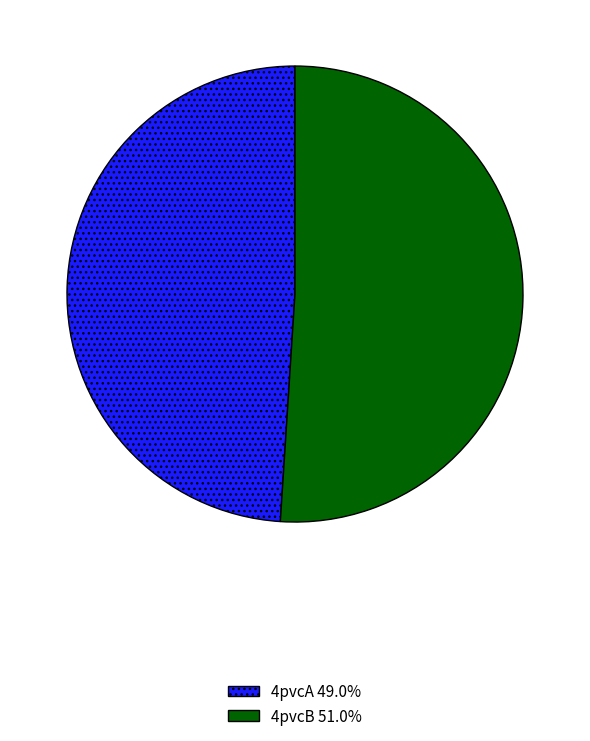

Which category has the biggest portion of the pie?

4pvcB